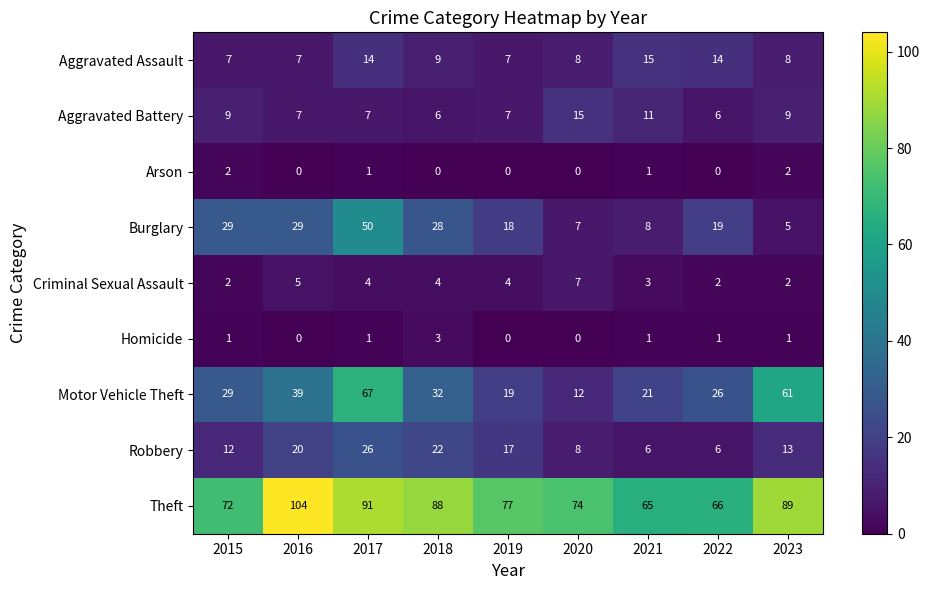

How many values in the Criminal Sexual Assault series are below 4?

4